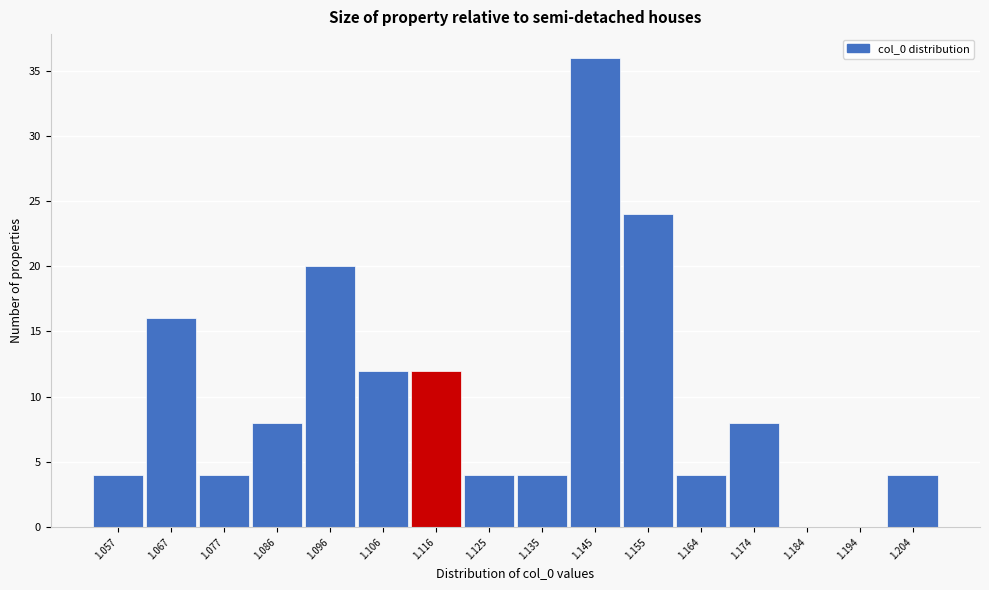

Reading left to right, transcribe all the data shown in this chart.

1.057=4	1.067=16	1.077=4	1.086=8	1.096=20	1.106=12	1.116=12	1.125=4	1.135=4	1.145=36	1.155=24	1.164=4	1.174=8	1.184=0	1.194=0	1.204=4